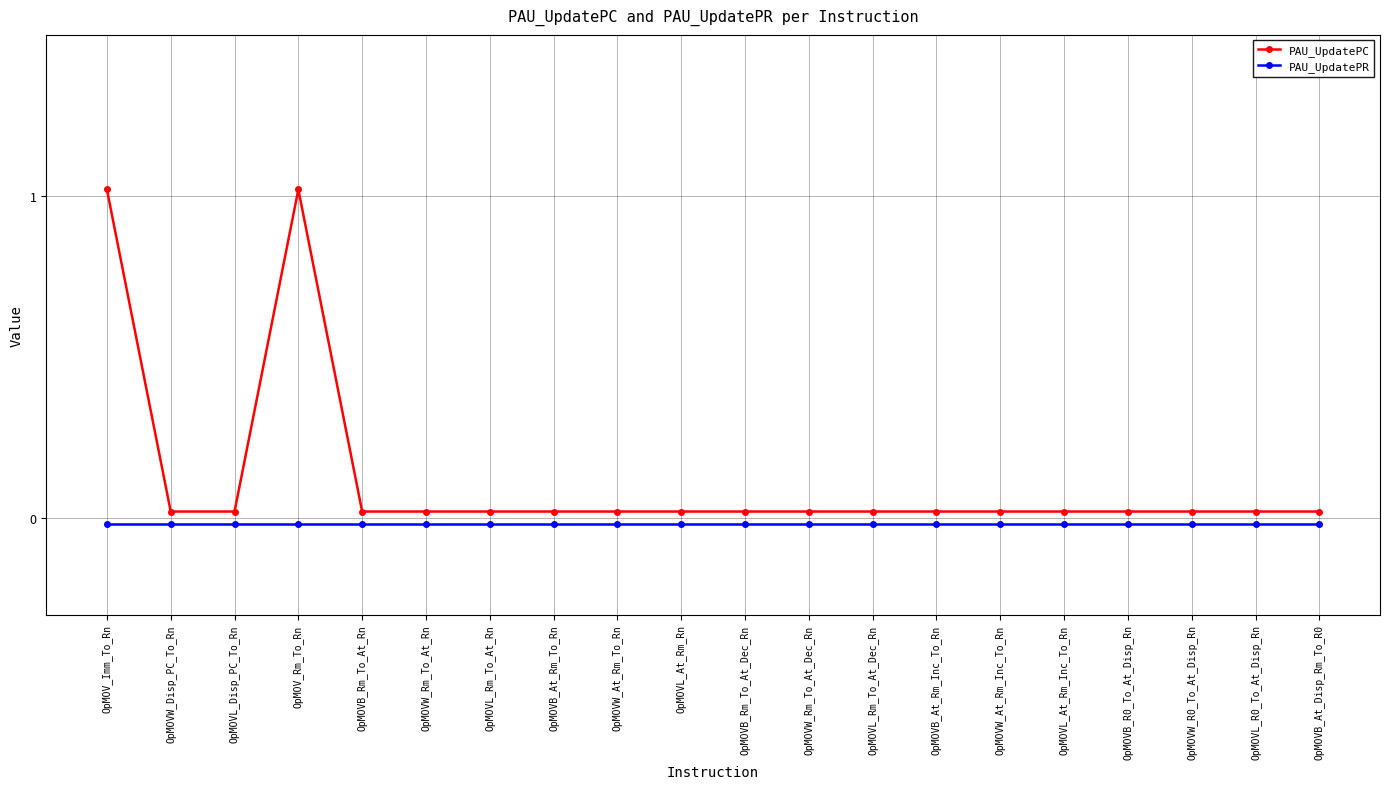

Reading right to left, what are all the values shown in this chart?

PAU_UpdatePC: 0.0	0.0	0.0	0.0	0.0	0.0	0.0	0.0	0.0	0.0	0.0	0.0	0.0	0.0	0.0	0.0	1.0	0.0	0.0	1.0
PAU_UpdatePR: -0.0	-0.0	-0.0	-0.0	-0.0	-0.0	-0.0	-0.0	-0.0	-0.0	-0.0	-0.0	-0.0	-0.0	-0.0	-0.0	-0.0	-0.0	-0.0	-0.0